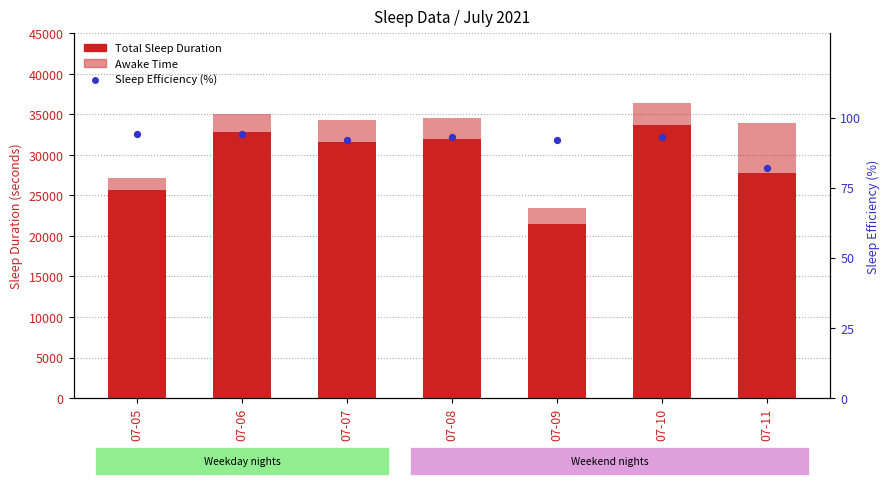

Is the value of Sleep Efficiency (%) at 07-10 greater than the value of Total Sleep Duration at 07-06?

No